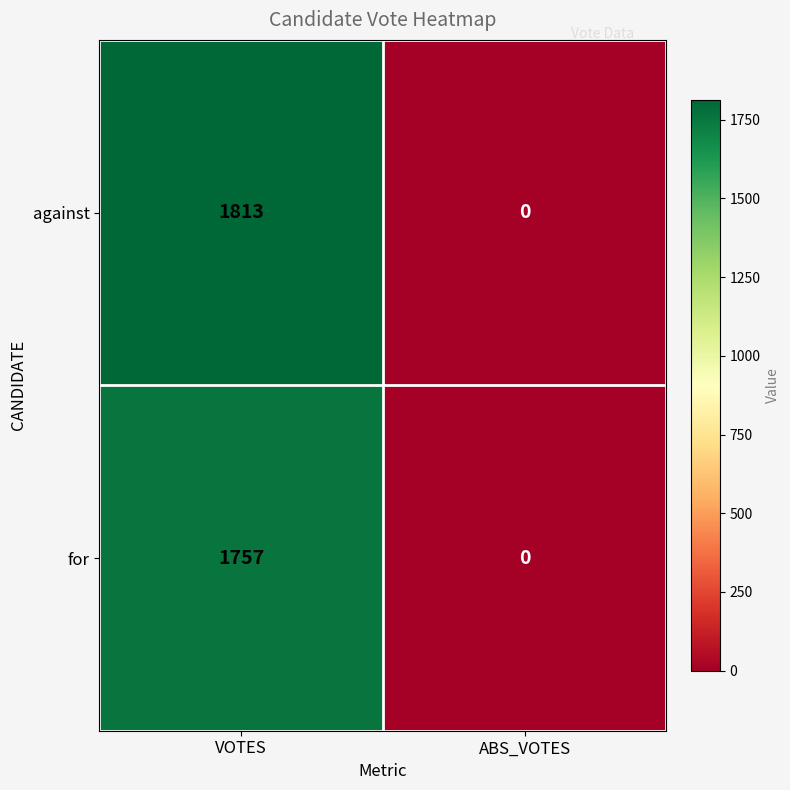

At how many categories does at least one series exceed 1430?

1